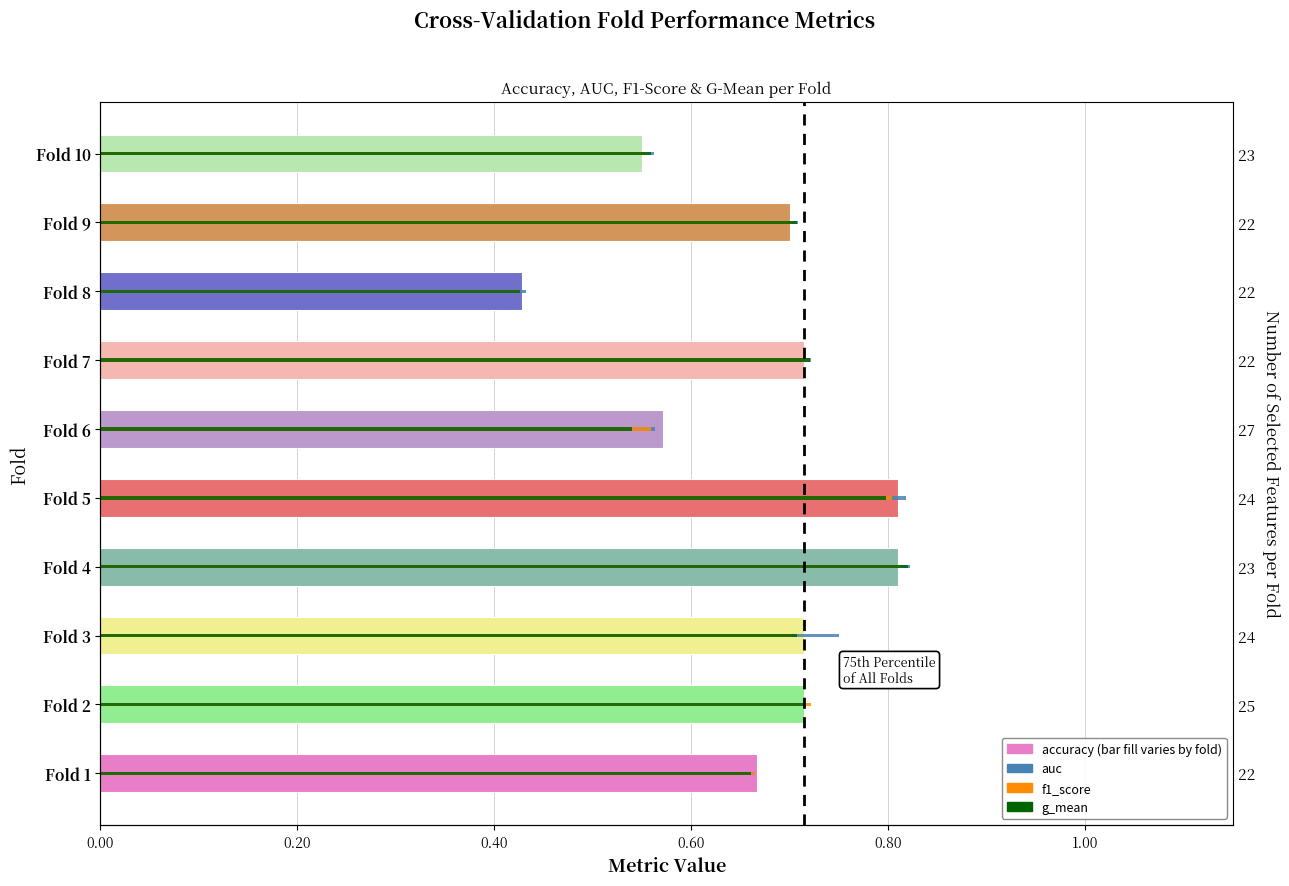

What is the label of the 4th bar from the right?

6